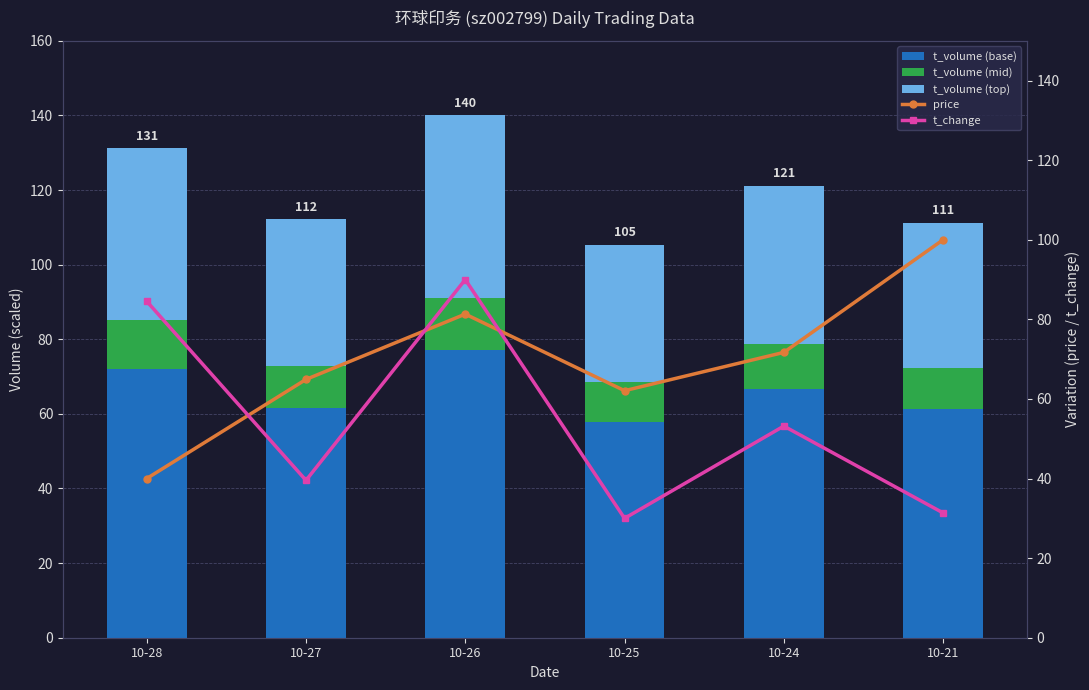

Which series changed the most between 10-27 and 10-24?

t_change